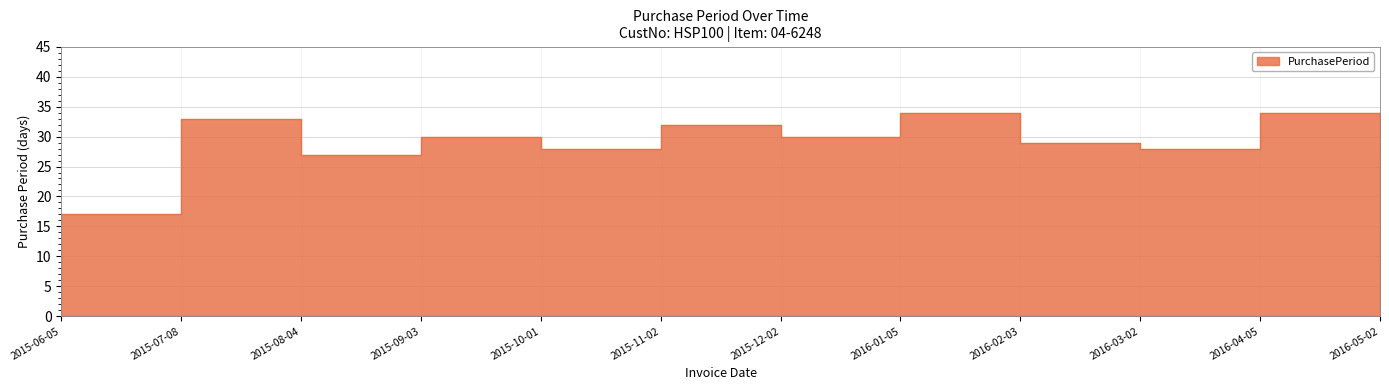

Rank the categories by value from highest to lowest.

2016-01-05, 2016-04-05, 2015-07-08, 2015-11-02, 2015-09-03, 2015-12-02, 2016-02-03, 2015-10-01, 2016-03-02, 2015-08-04, 2016-05-02, 2015-06-05